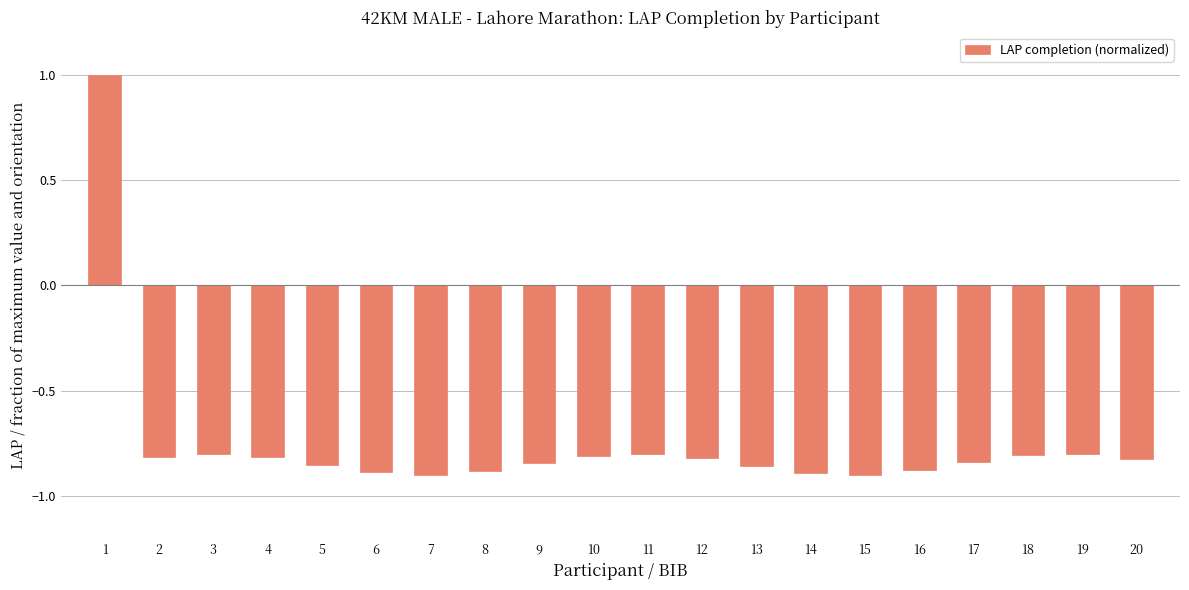

What is the greatest value displayed?

1.0